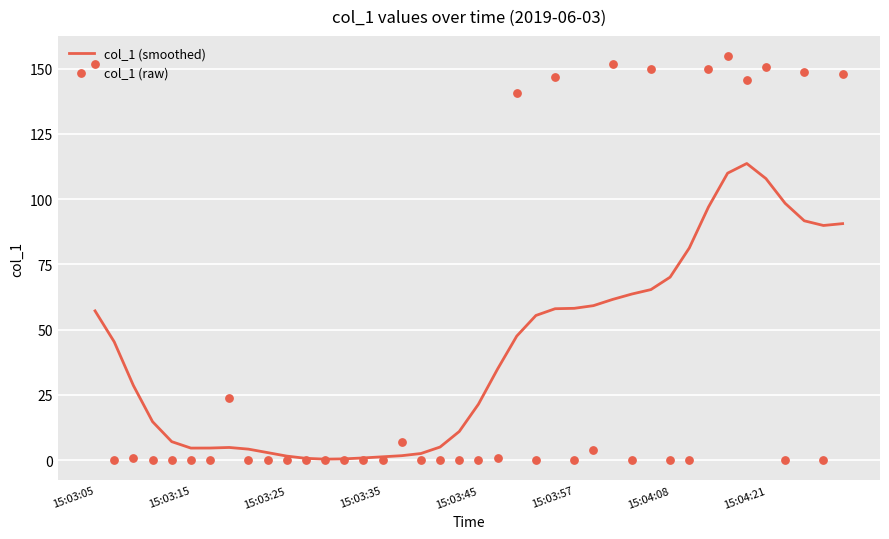

Which series contains the lowest Y value?

col_1 (raw)